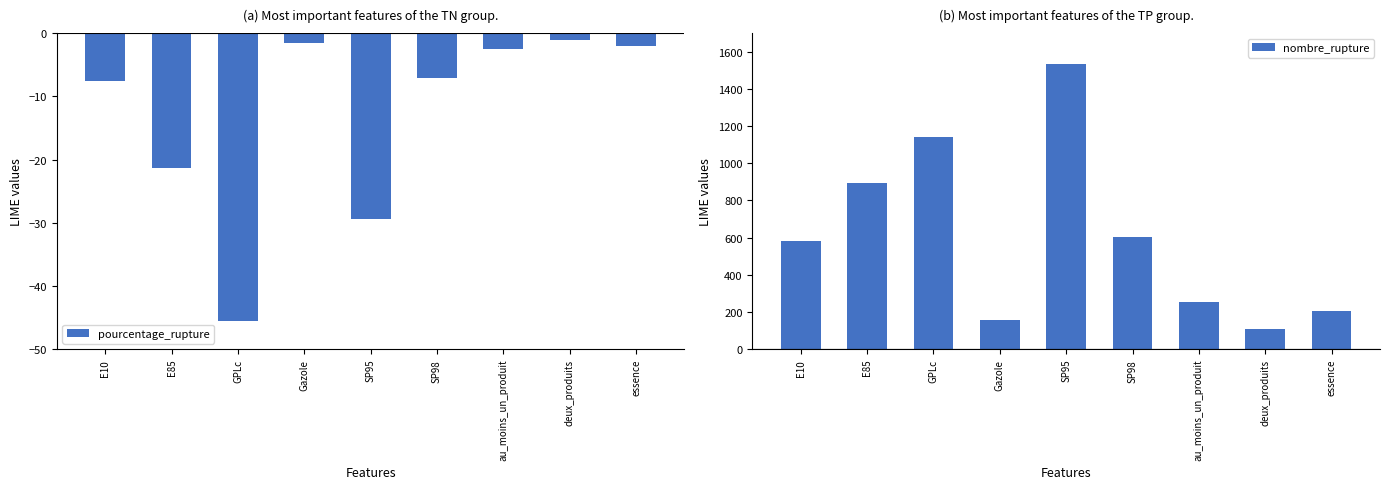

Which category has the lowest value in the nombre_rupture series?

deux_produits